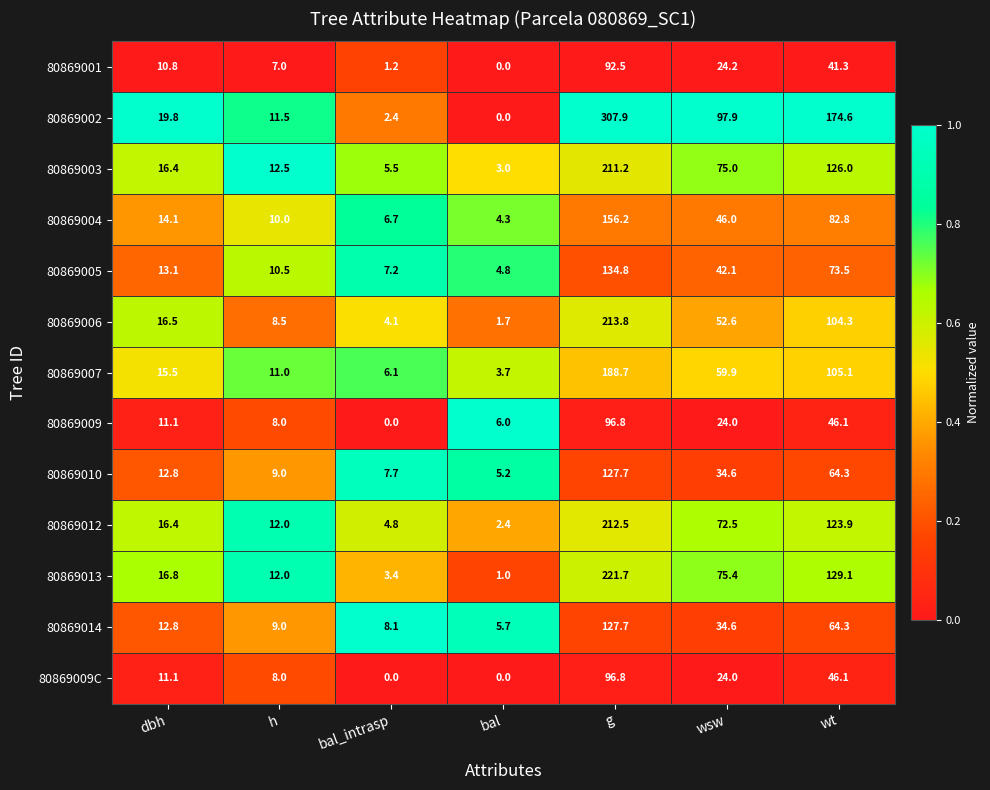

Which series has the largest range (max minus min)?

80869002